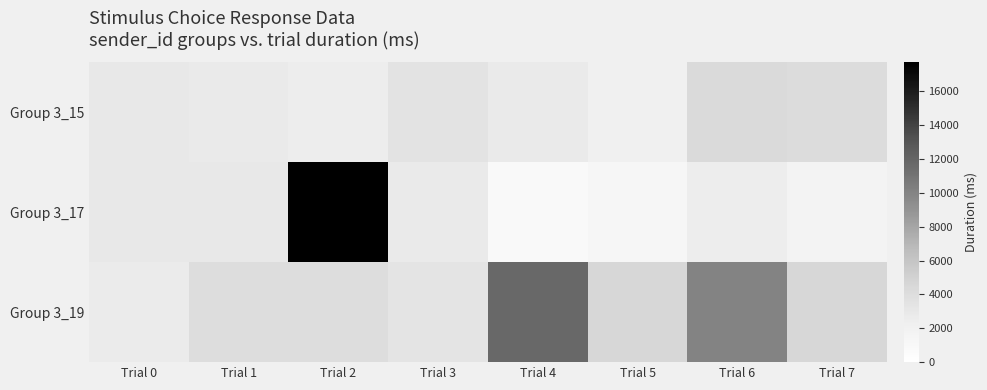

How many categories are shown in the chart?

8